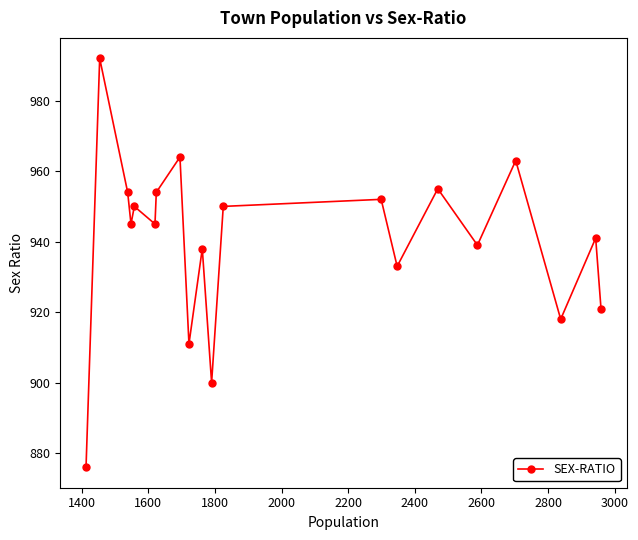

What is the difference between the maximum and minimum values?

116